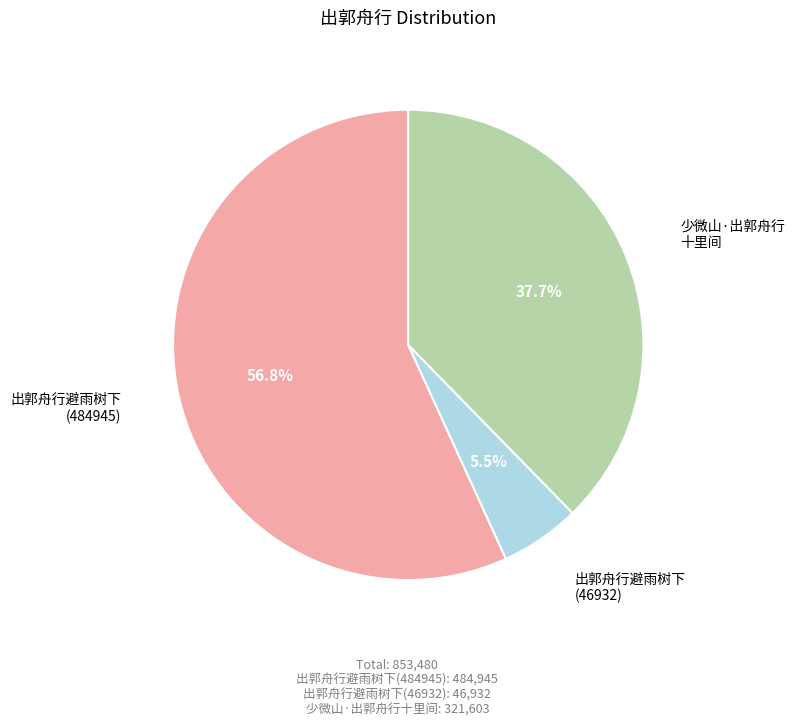

Does any single category account for the majority?

Yes